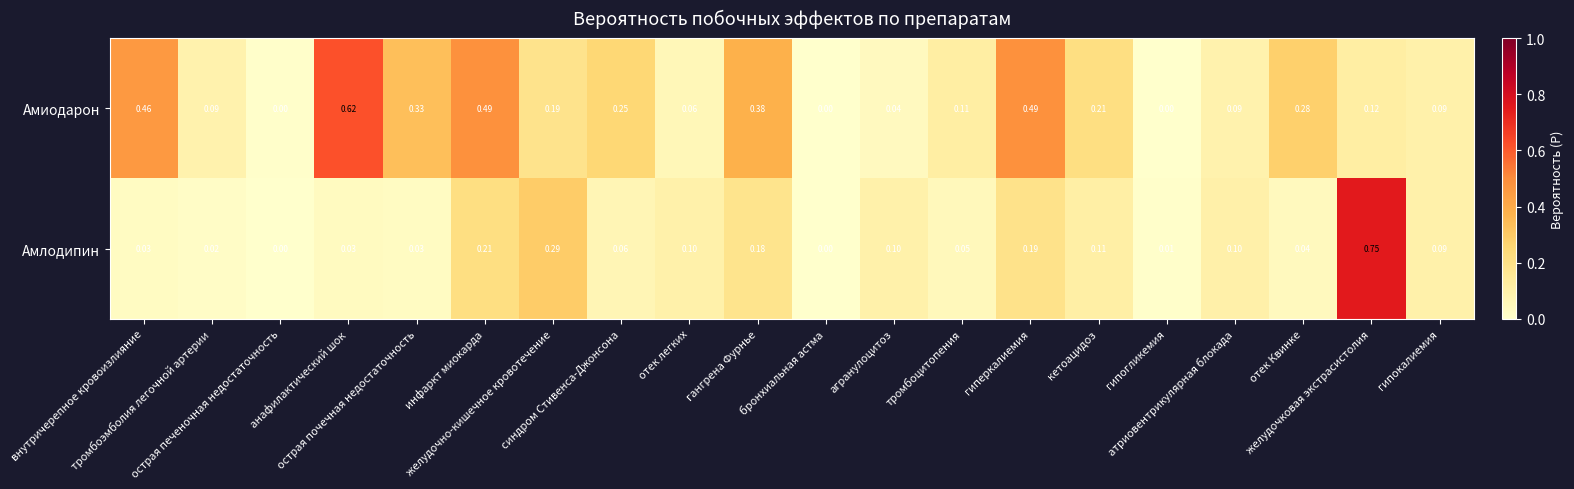

Between внутричерепное кровоизлияние and гипокалиемия, which series saw the biggest shift?

Амиодарон